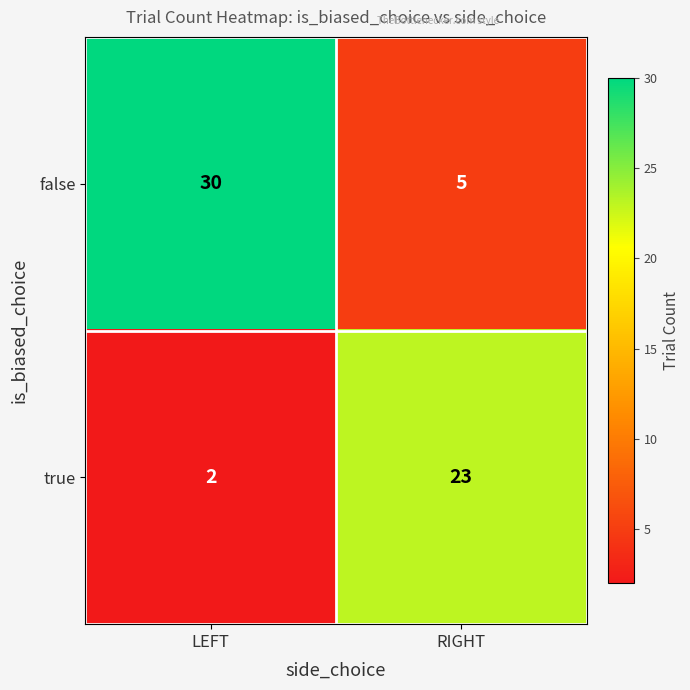

Reading left to right, list all the values displayed in this chart.

false: 30	5
true: 2	23